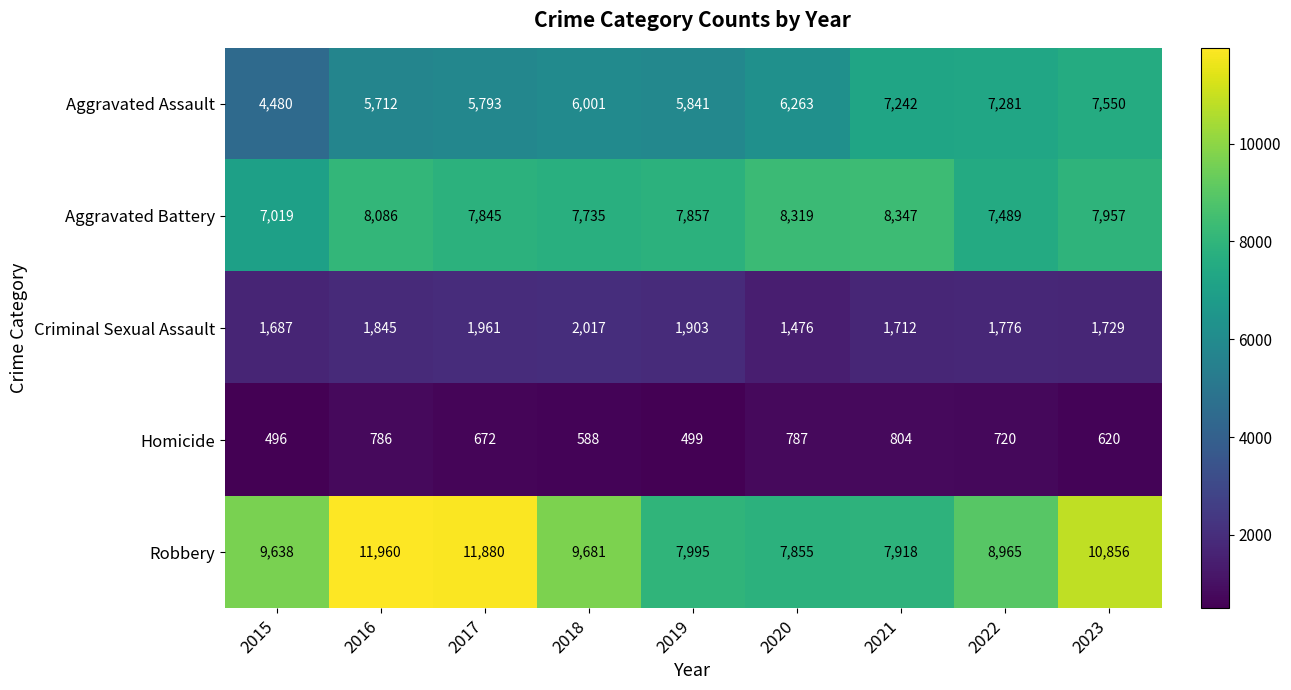

At which label is Aggravated Battery closest to 7683?

2018